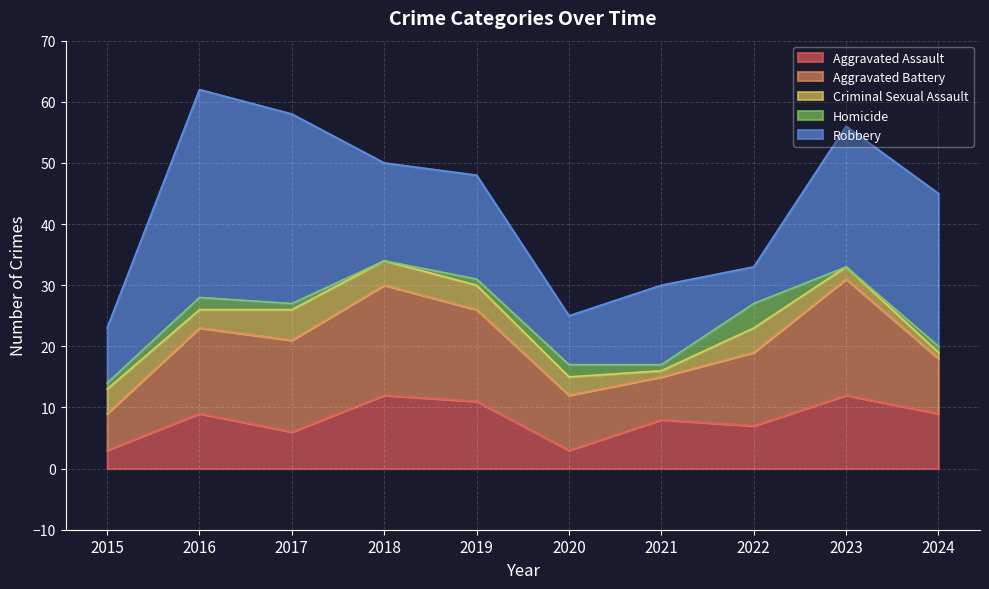

At which category does Robbery reach its first local peak?

2016